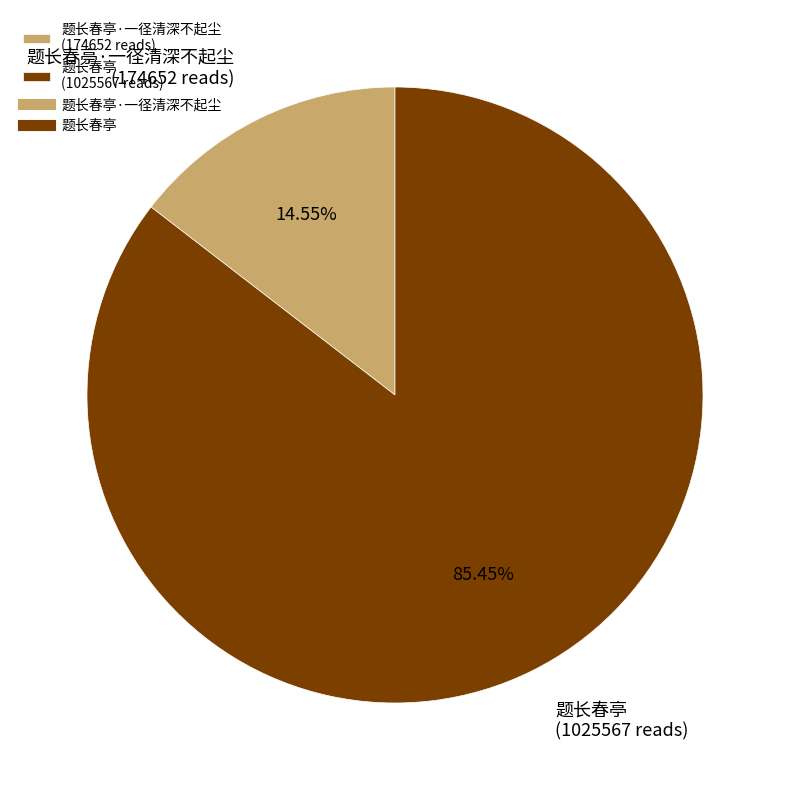

Rank the categories by value from lowest to highest.

题长春亭·一径清深不起尘 (174652 reads), 题长春亭 (1025567 reads)